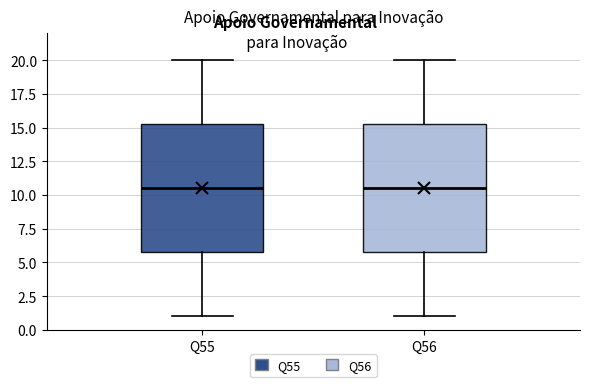

Where does the lower whisker of the box for Q56 end on the y-axis? The values are not printed on the chart, so give them approximately, as read against the axis.

1.0